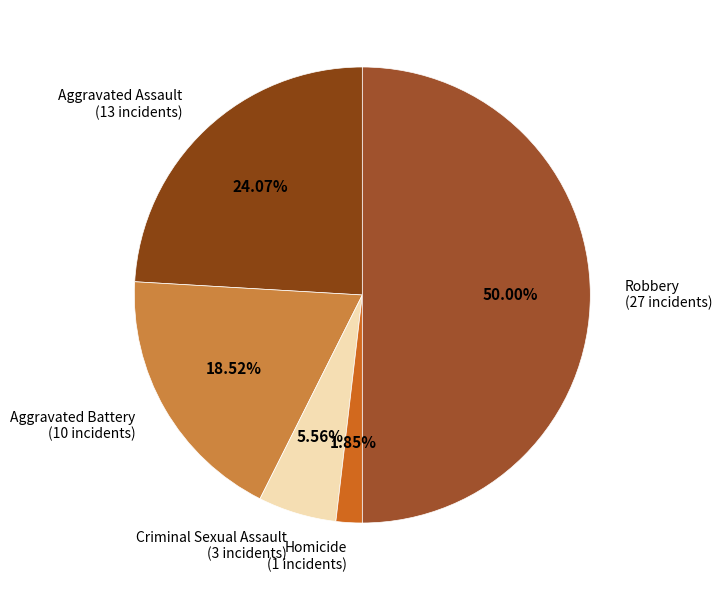

The Aggravated Assault slice represents 33% of the pie. True or false?

False